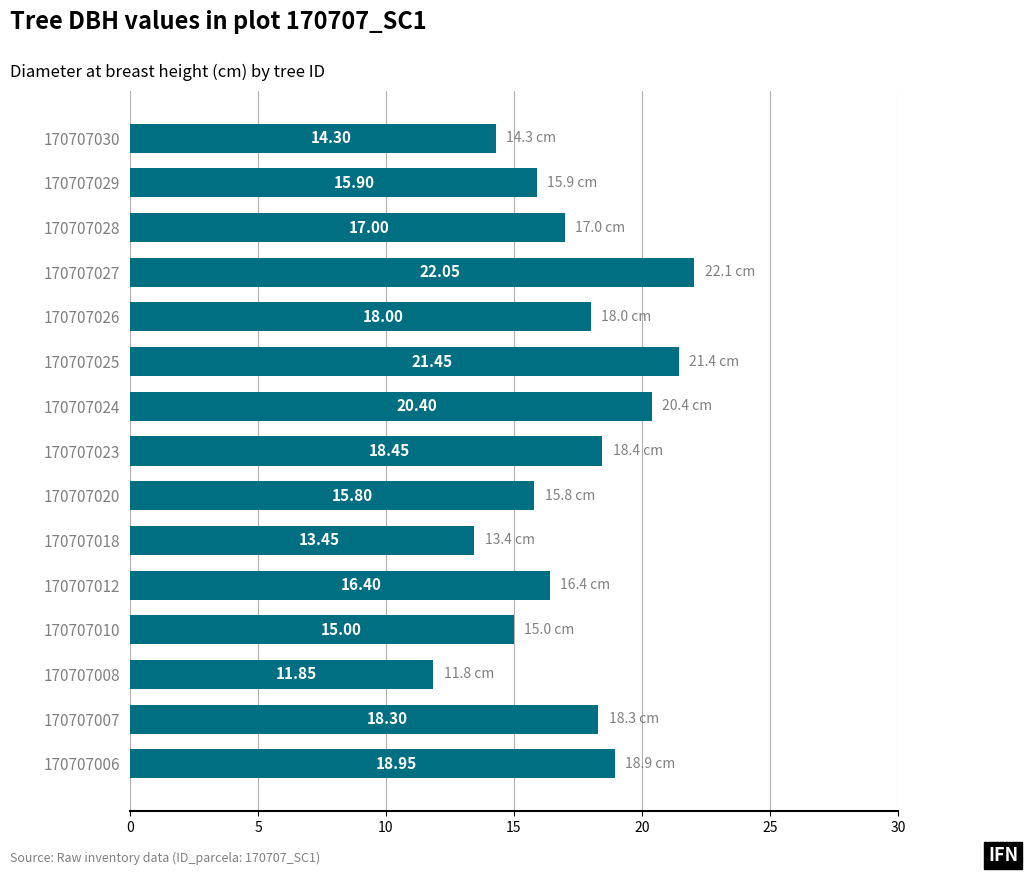

What is the sum of all values?

257.3